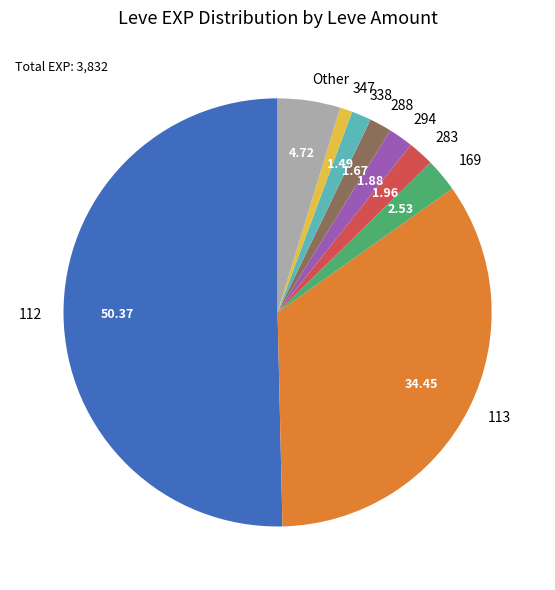

Which has a higher value, 338 or 113?

113